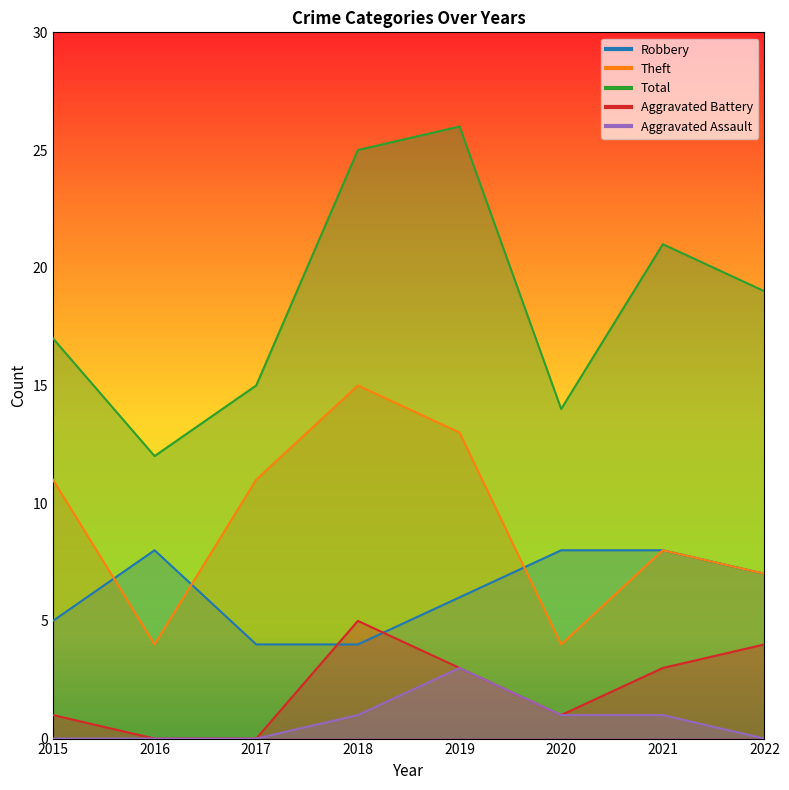

What are all the series names shown in the legend?

Robbery, Theft, Total, Aggravated Battery, Aggravated Assault